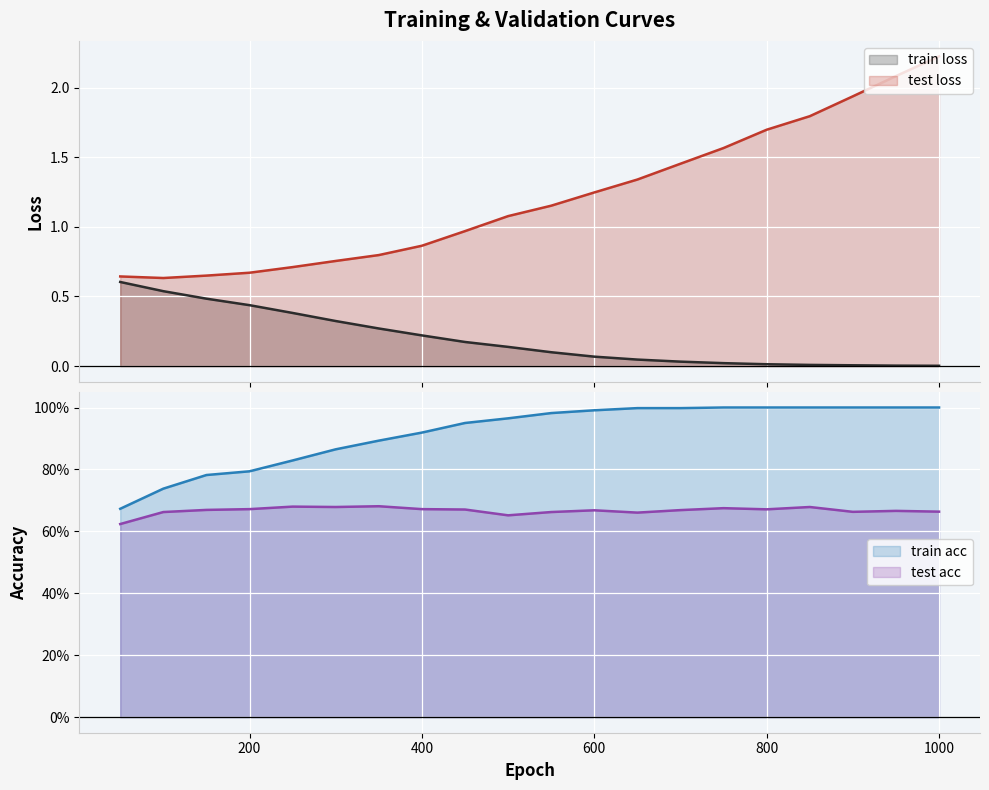

True or false: train loss has more than 0 interior local peaks.

False